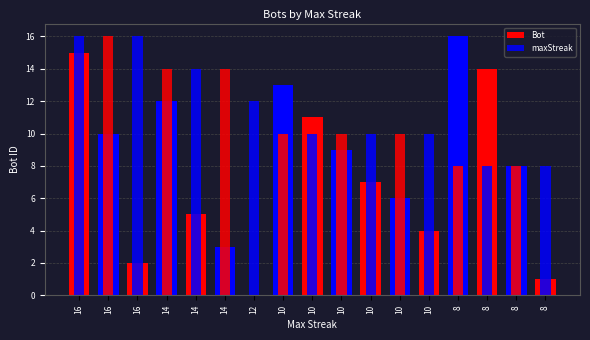

At which category is the sum across all series the highest?

16